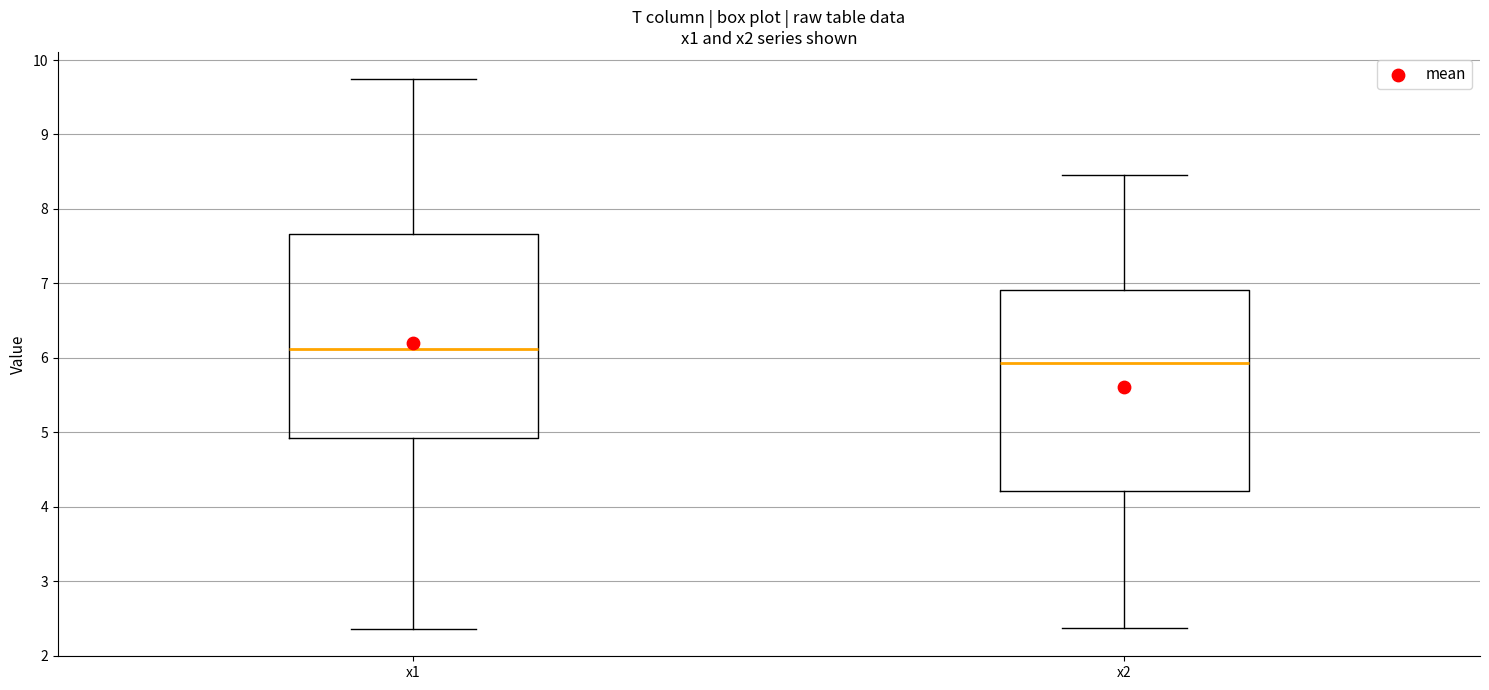

Reading left to right, read every box against the y-axis: the position of its median line, the range the box covers, and the ends of its whiskers. The values are not printed on the chart, so give them approximately, as read against the axis.

x1: median 6.1, box 4.9 to 7.7, whiskers 2.4 to 9.7
x2: median 5.9, box 4.2 to 6.9, whiskers 2.4 to 8.5